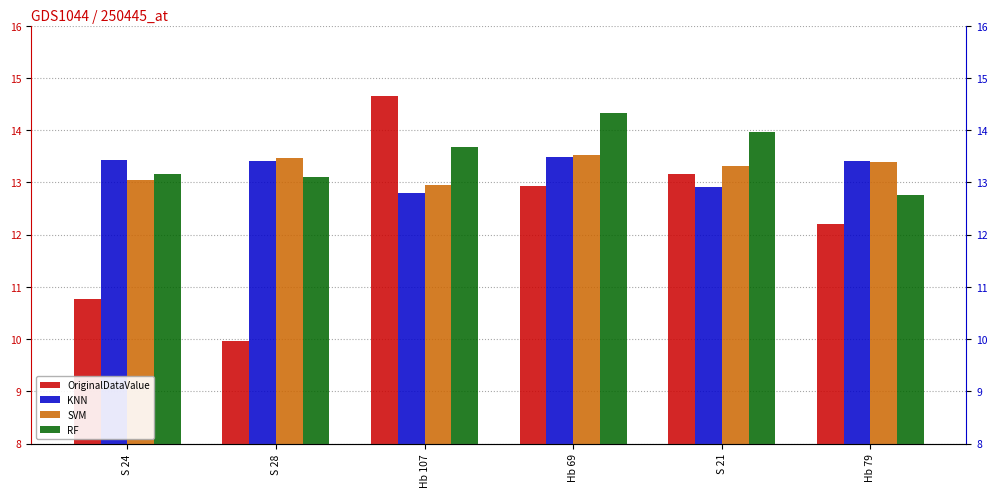

Where does the RF series first go above 13?

S 24